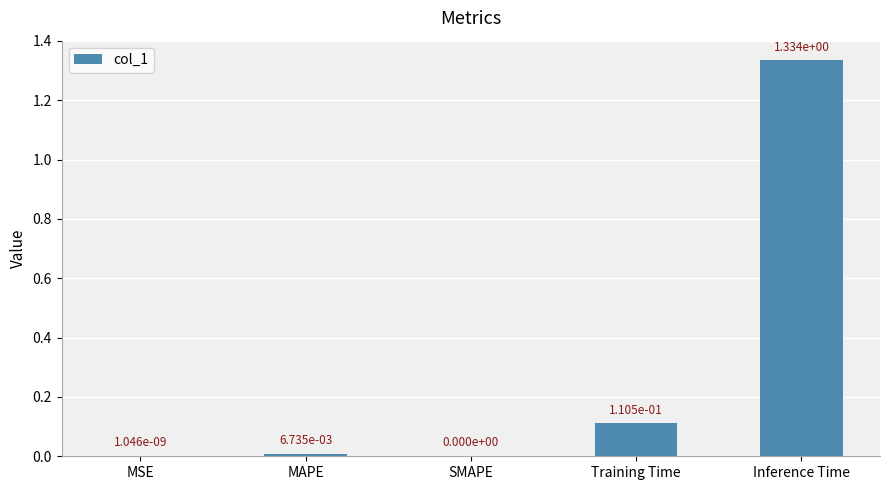

How many values are above zero?

4